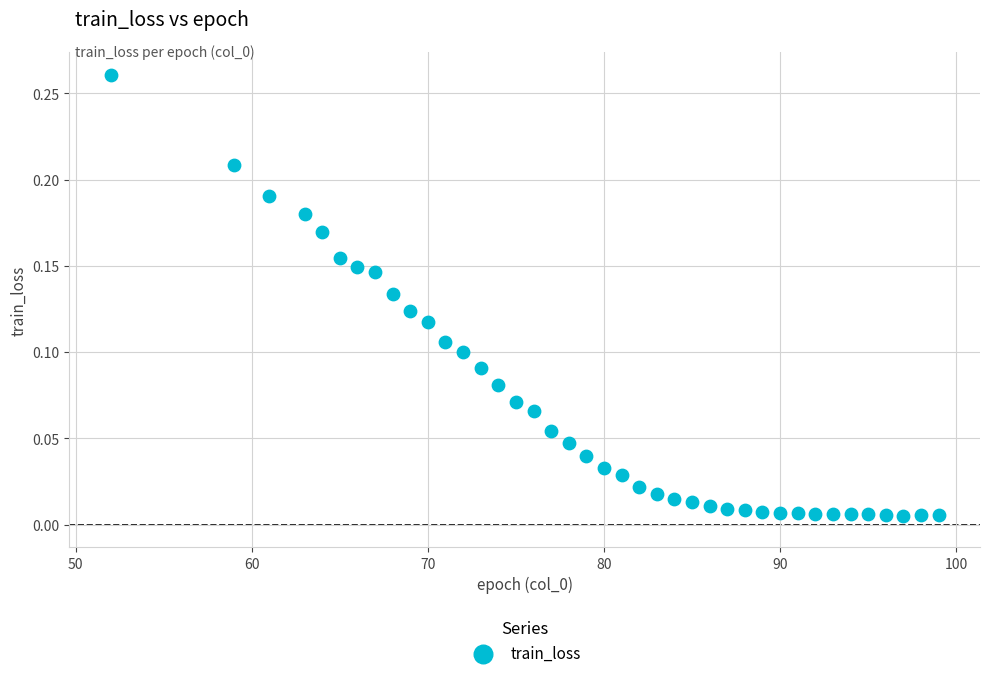

What is the range of X values (max minus min)?

47.0